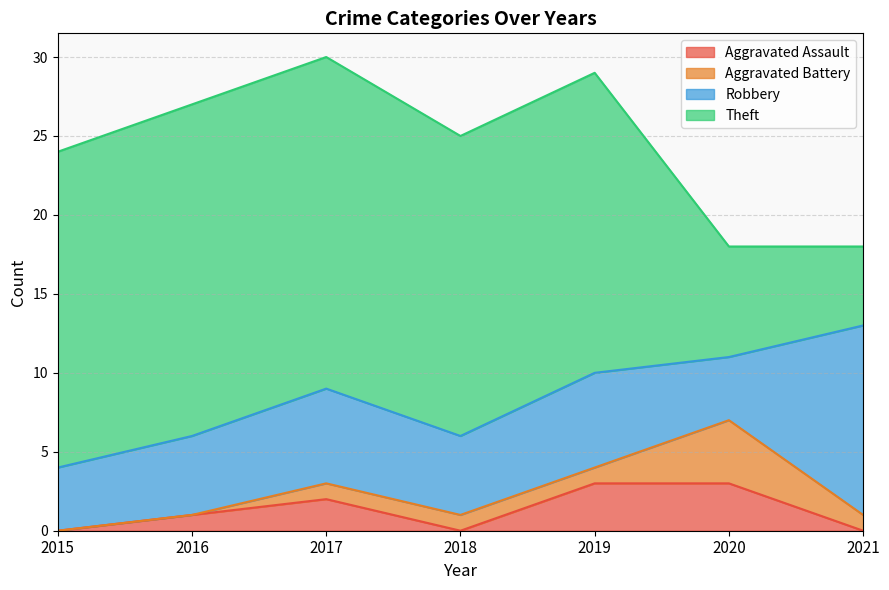

Which series has the largest range (max minus min)?

Theft